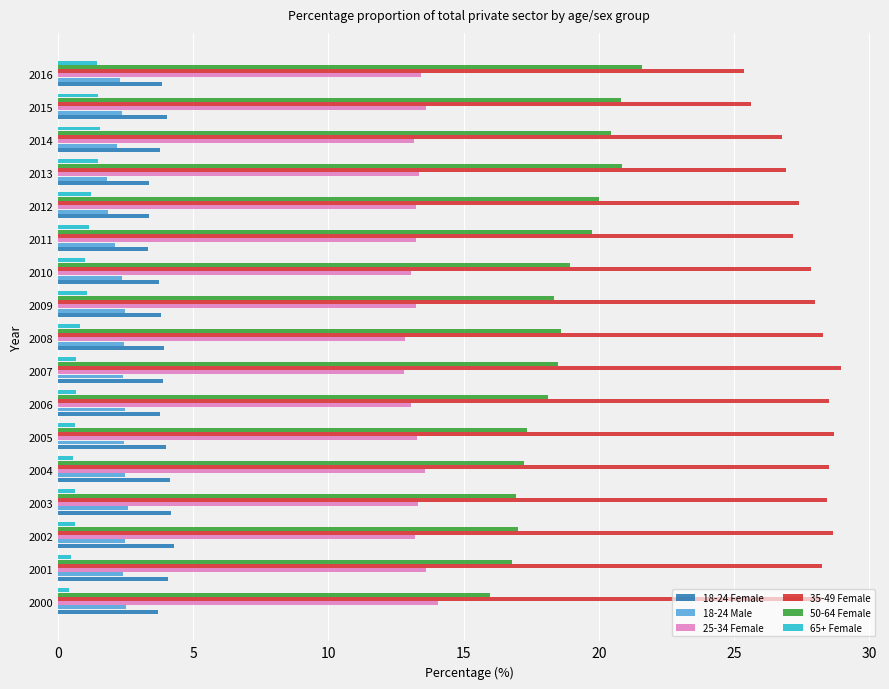

What is the average value of the 65+ Female series?

0.9